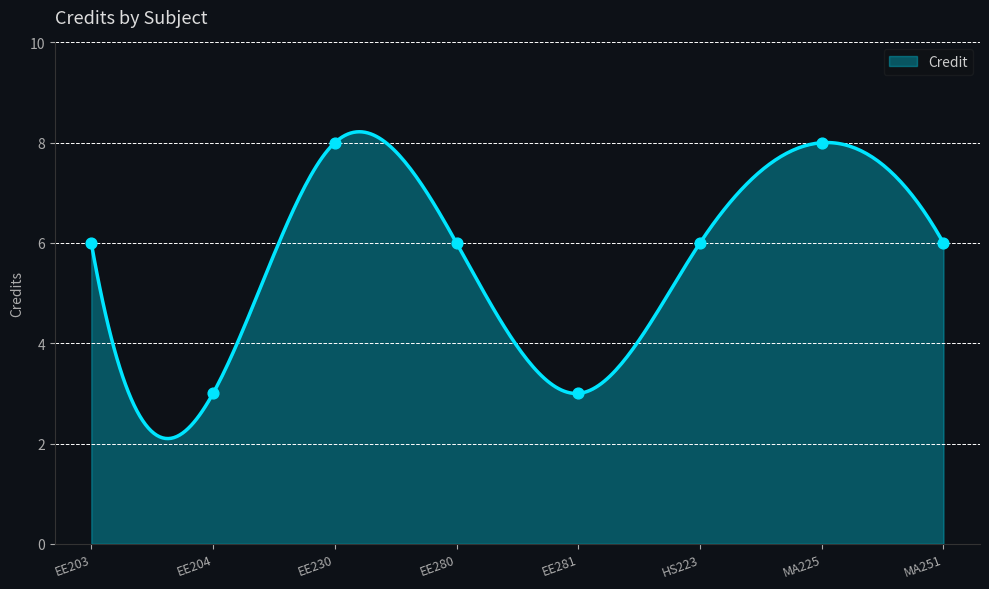

Which has a higher value, EE281 or EE230?

EE230